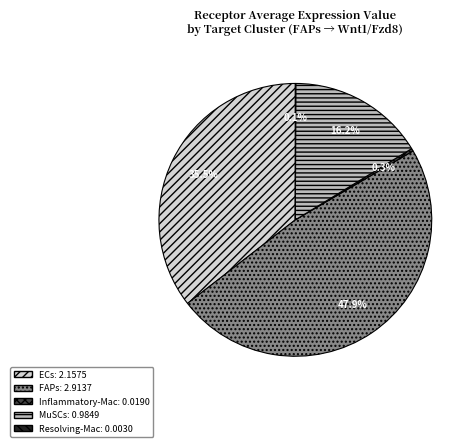

The FAPs slice represents 48% of the pie. True or false?

True